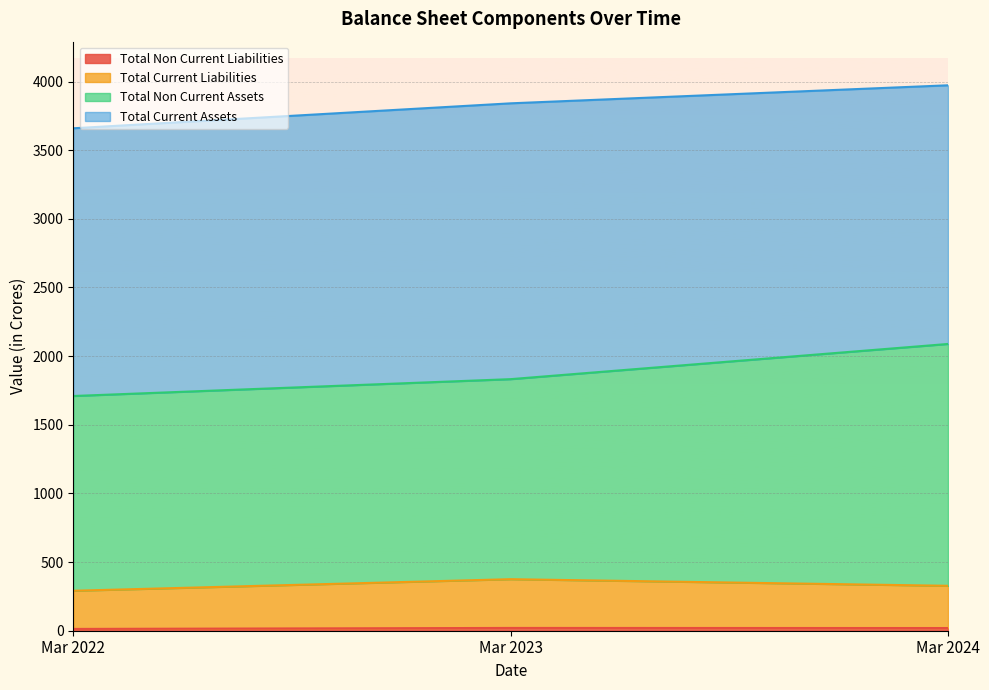

What is the value of the Total Current Liabilities point at the 1st from the left?

291.1